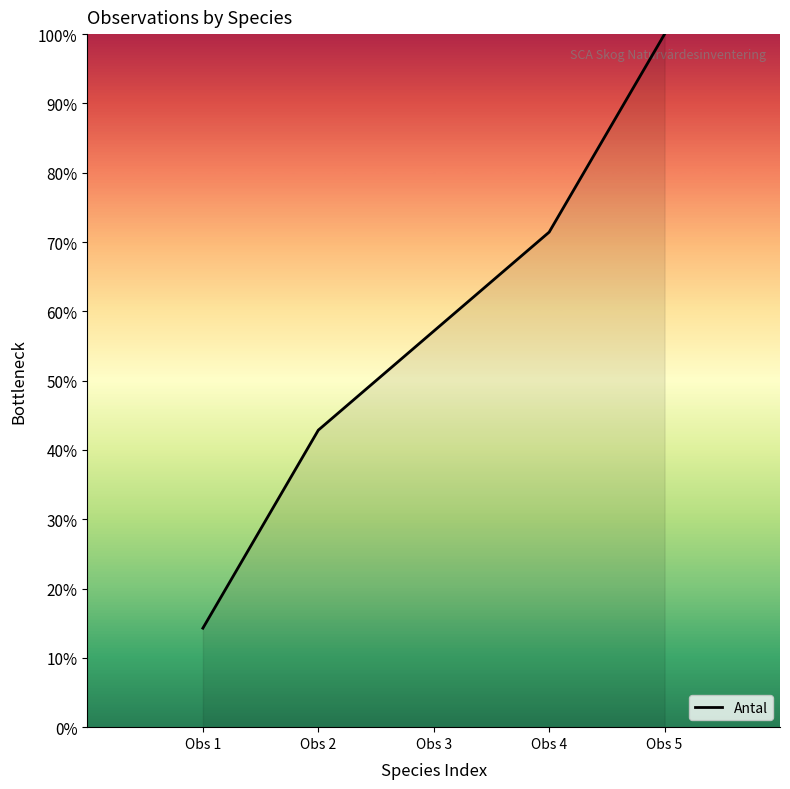

List the labels in order of value, largest first.

Obs 5, Obs 4, Obs 3, Obs 2, Obs 1